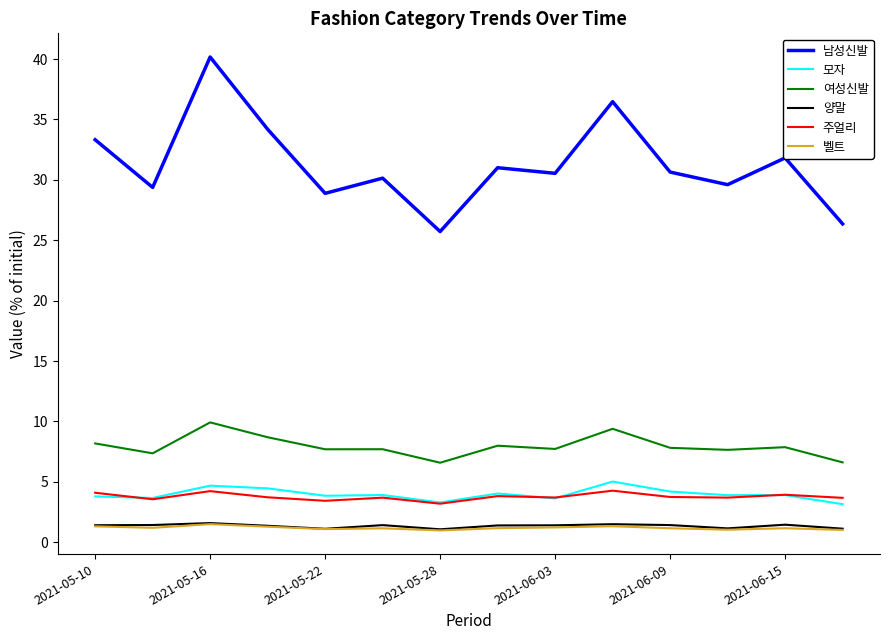

Which series has the largest range (max minus min)?

남성신발